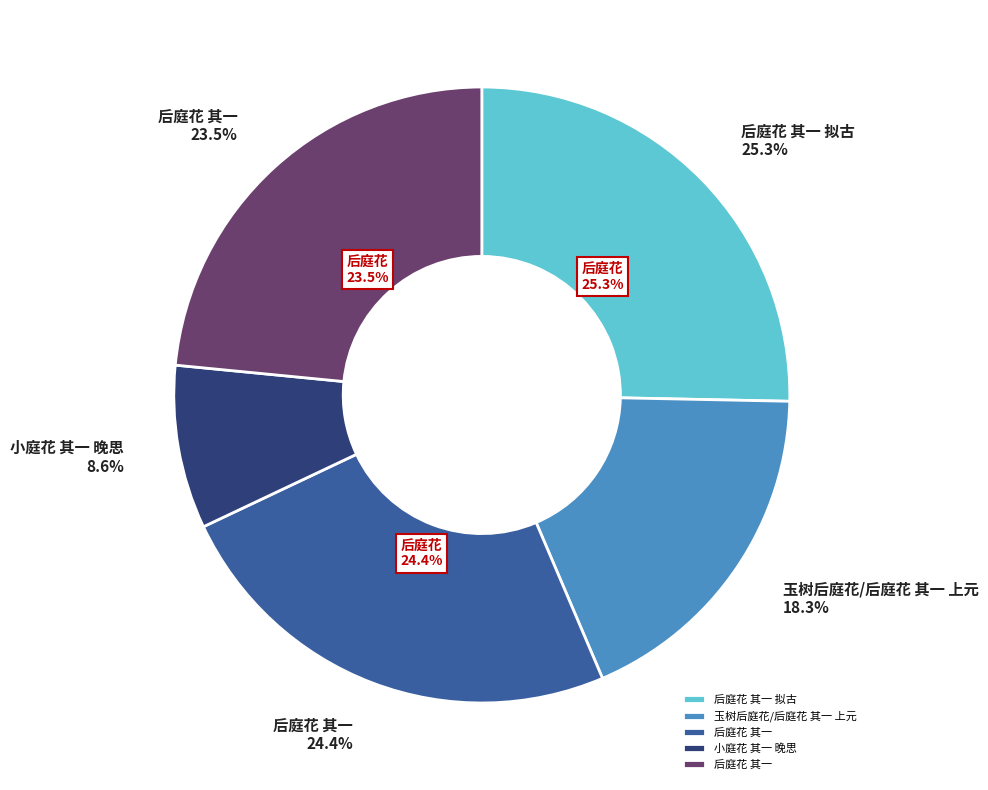

How many segments does this pie chart have?

5